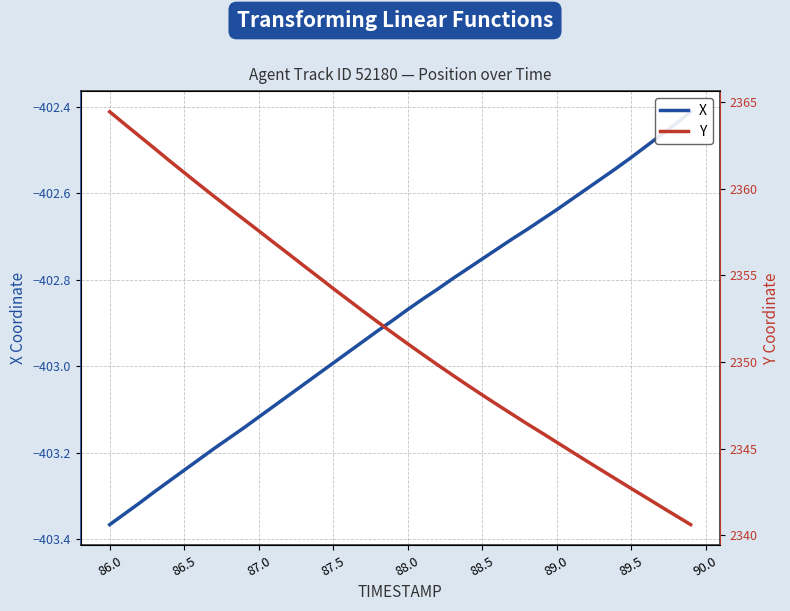

What is the lowest value of the X series?

-403.4